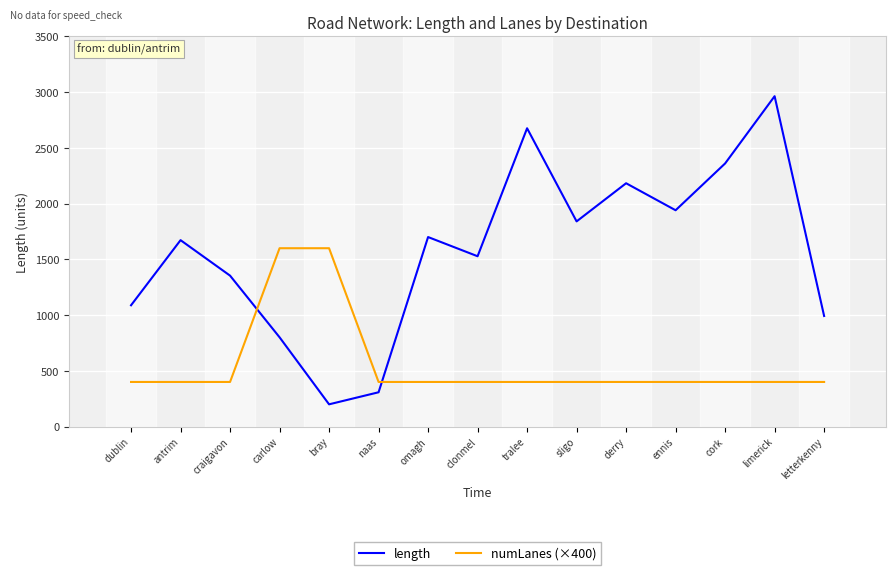

What is the difference between the maximum and minimum values in the numLanes (×400) series?

1200.0